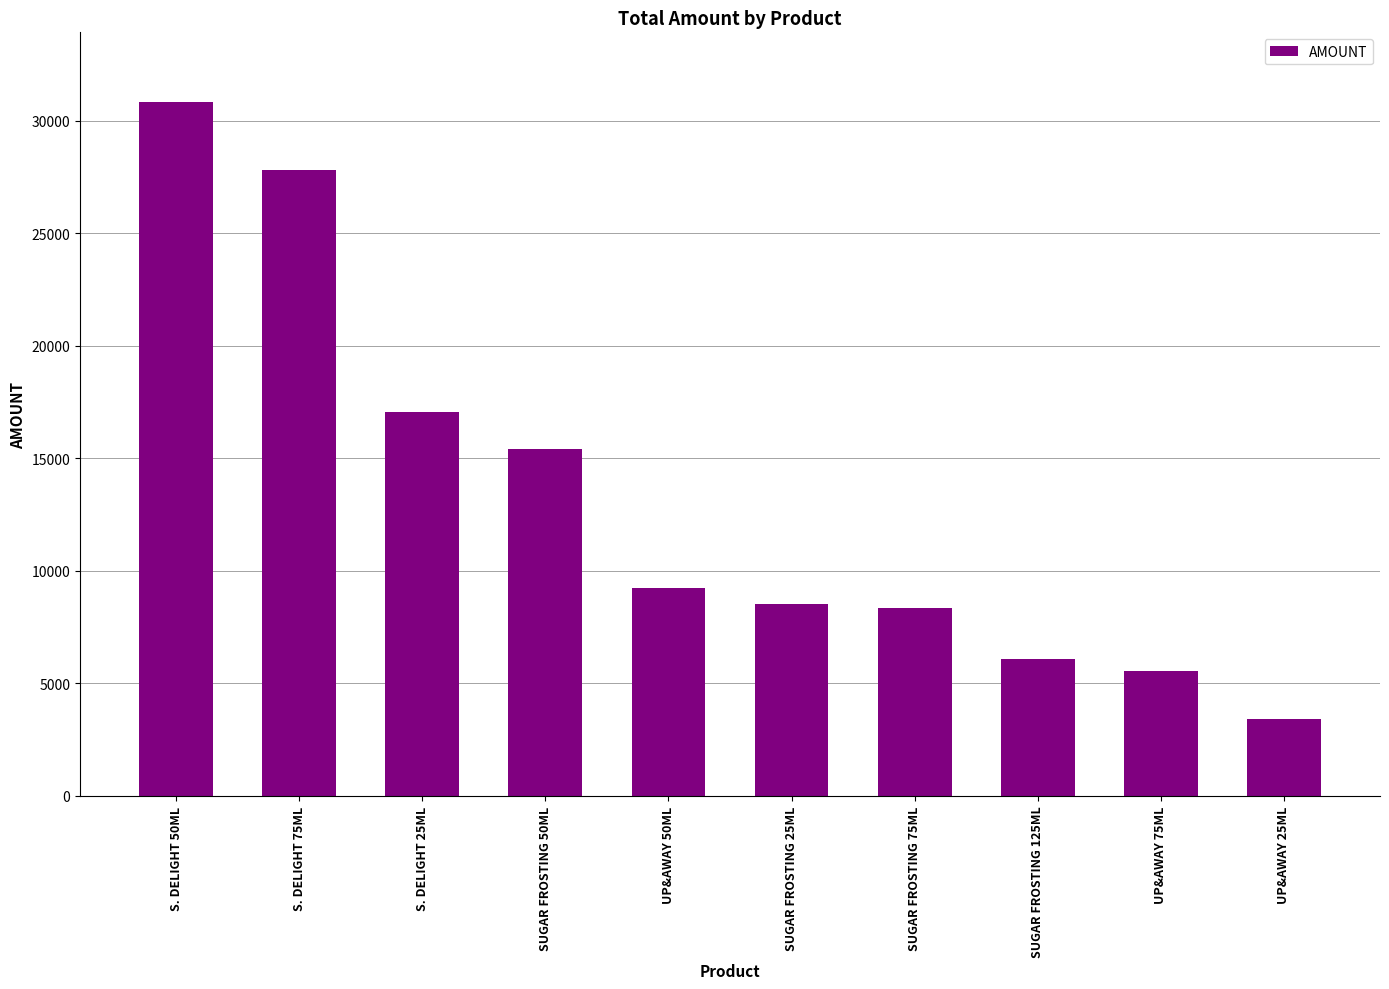

What is the sum of all values?

132321.5